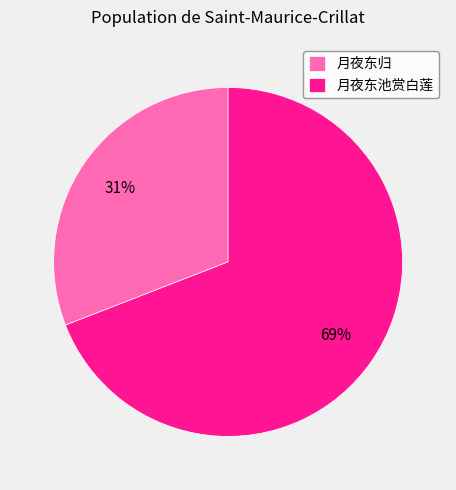

What is the ratio of the value at 月夜东池赏白莲 to the value at 月夜东归?

2.2